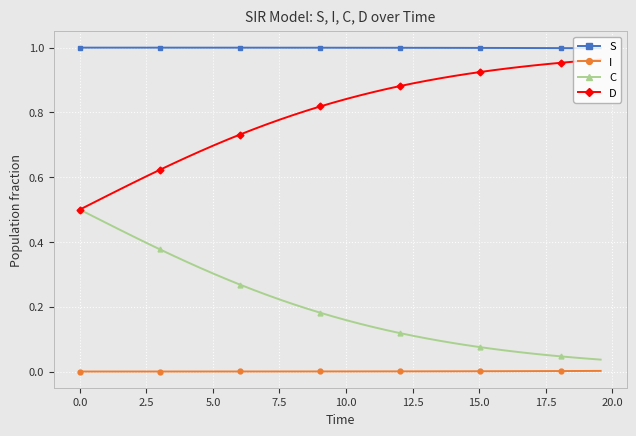

Count the number of categories in the chart.

40